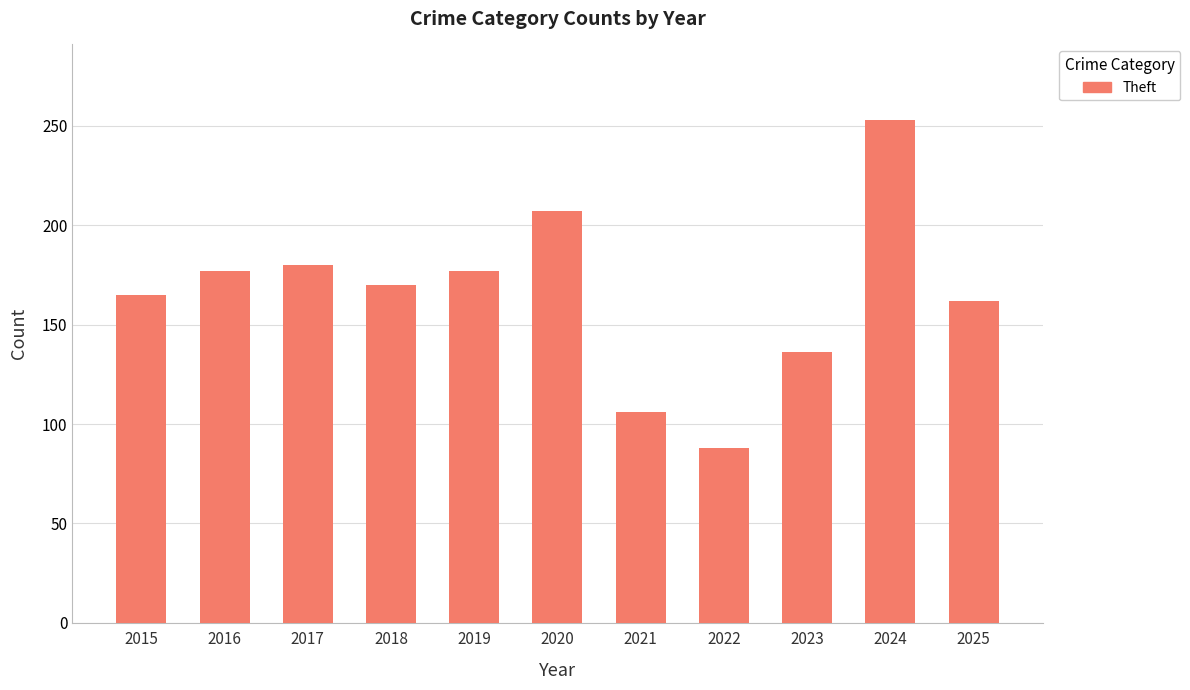

Which category has the lowest value across all series?

2022